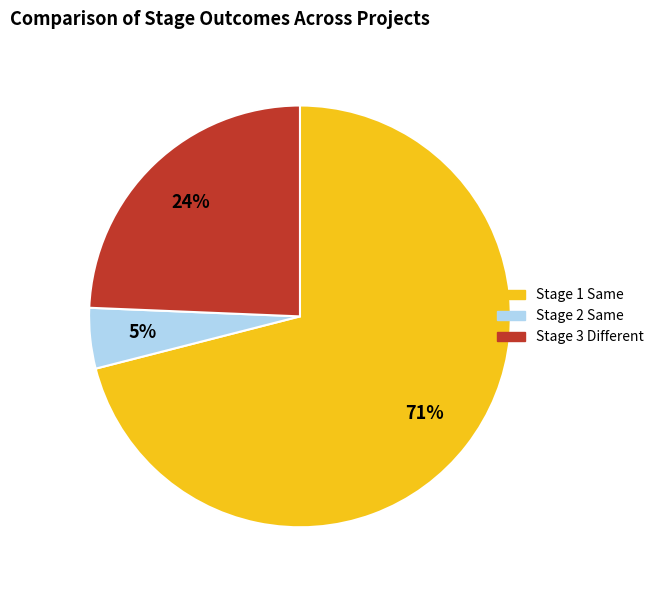

How many slices are in this pie chart?

3